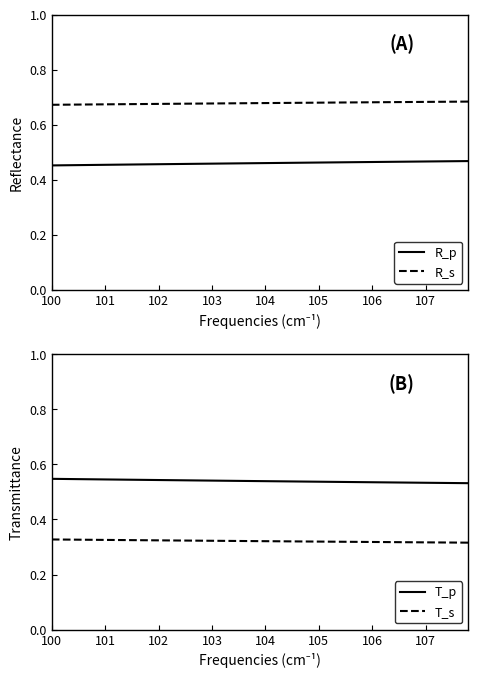

Is it true that R_p equals 0.8 at 105?

False